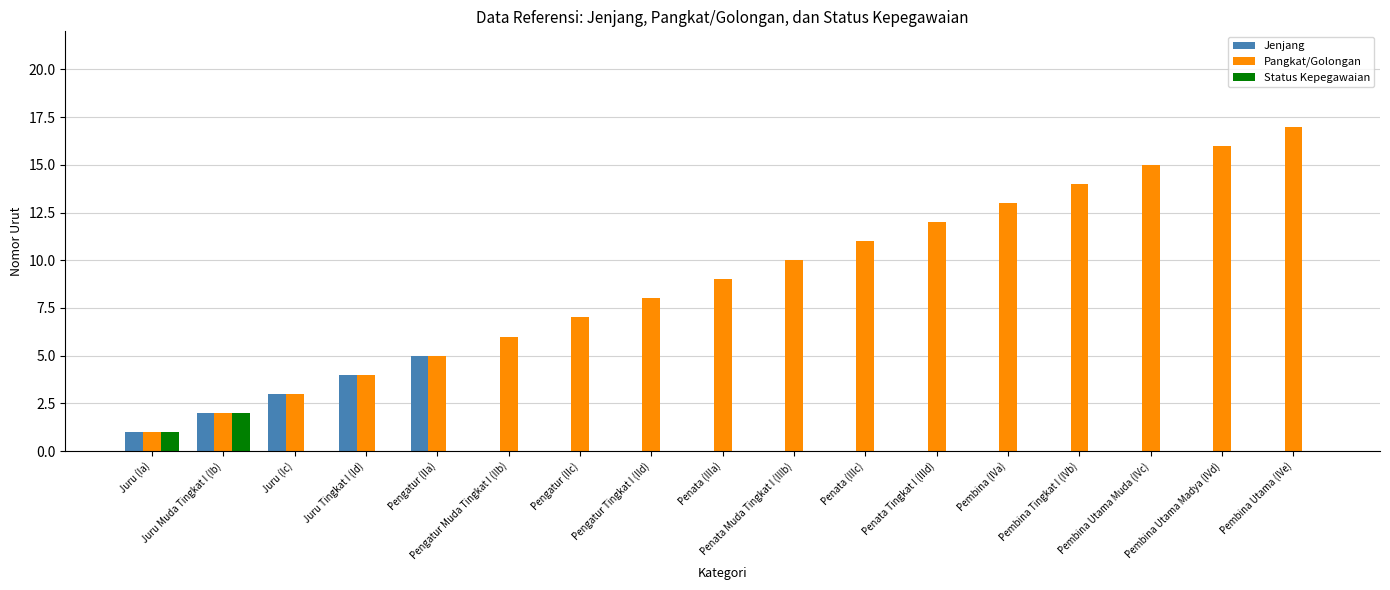

Between Juru (Ia) and Pembina Utama Madya (IVd), which series saw the biggest shift?

Pangkat/Golongan